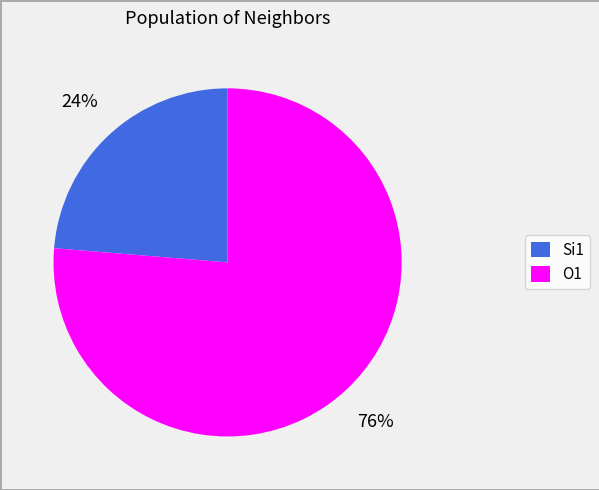

To the nearest percent, what is the average slice percentage?

50%